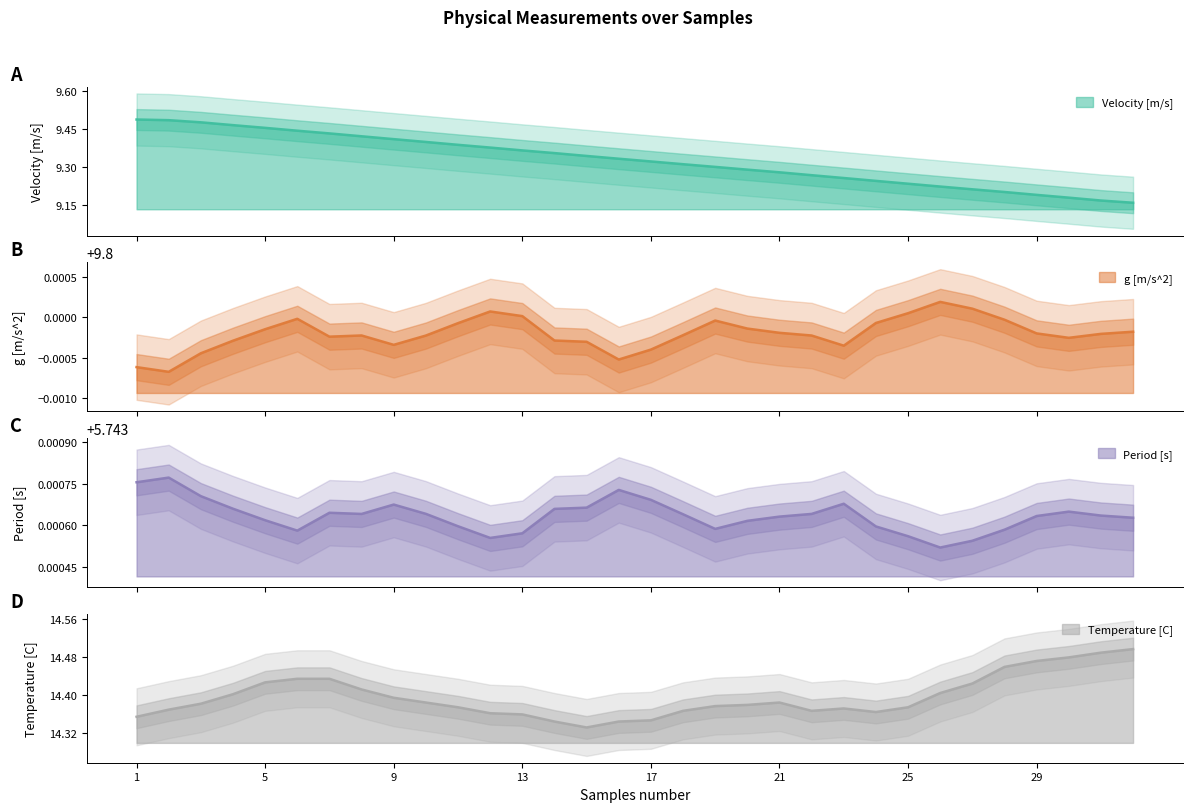

Is it true that Temperature [C] equals 14.5 at 31?

True